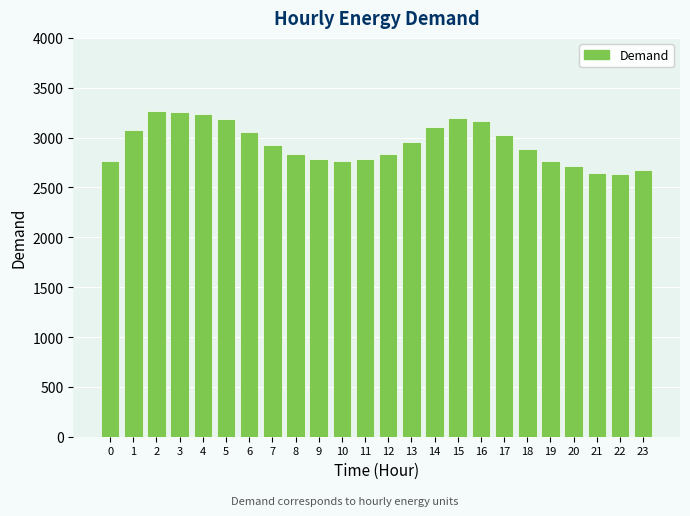

Is it true that the value at 15 is 4361?

False